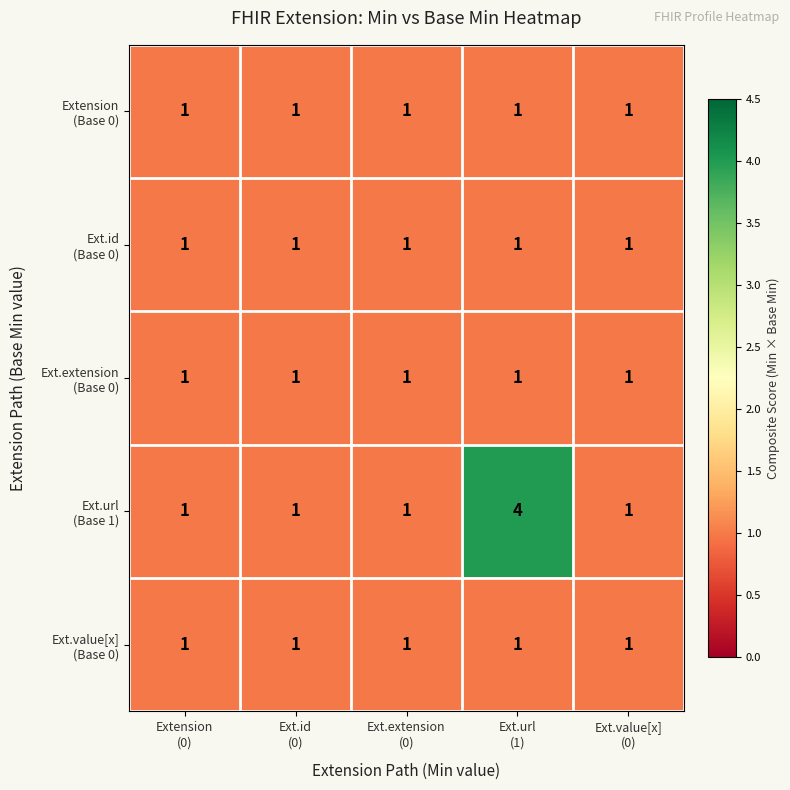

What is the total value across all series at Ext.value[x]
(0)?

5